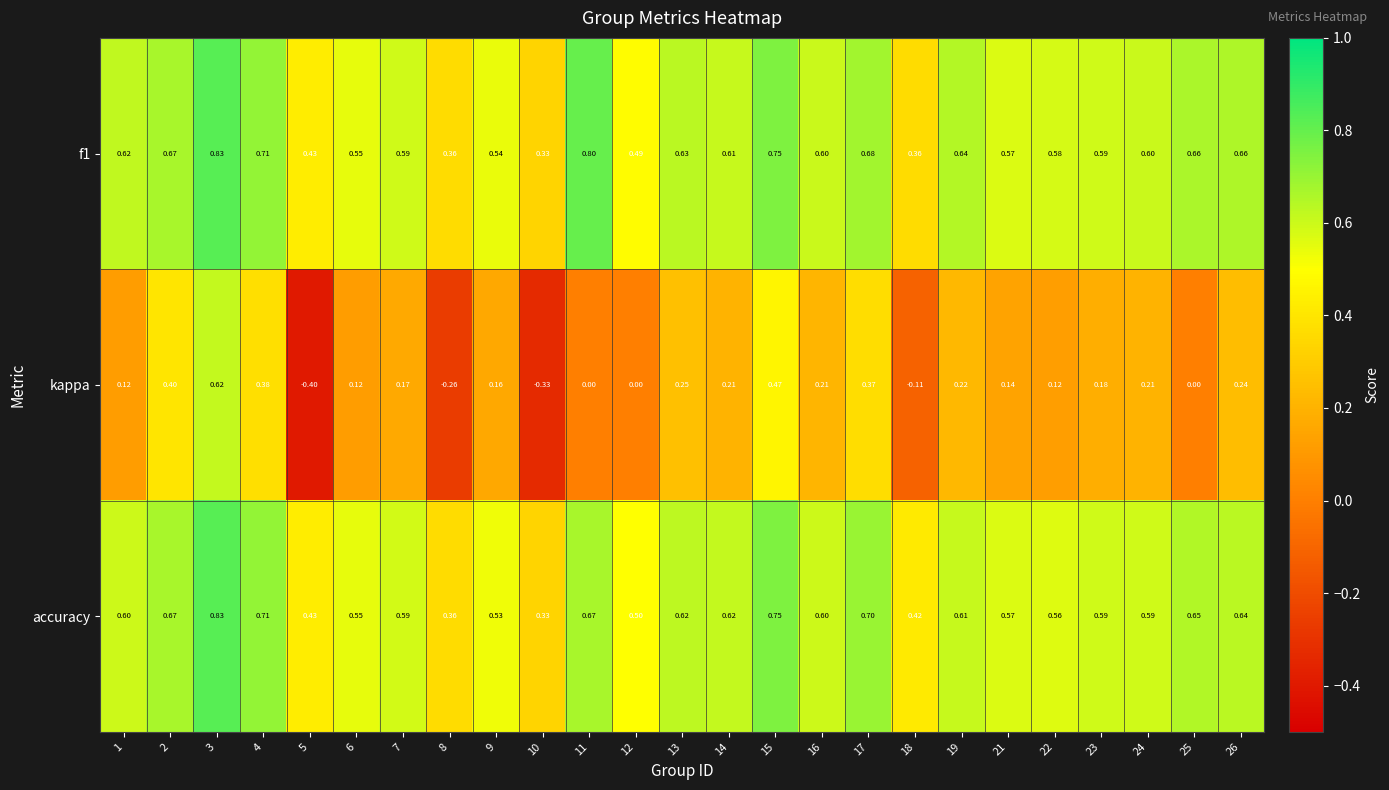

Which series has the widest spread of values?

kappa